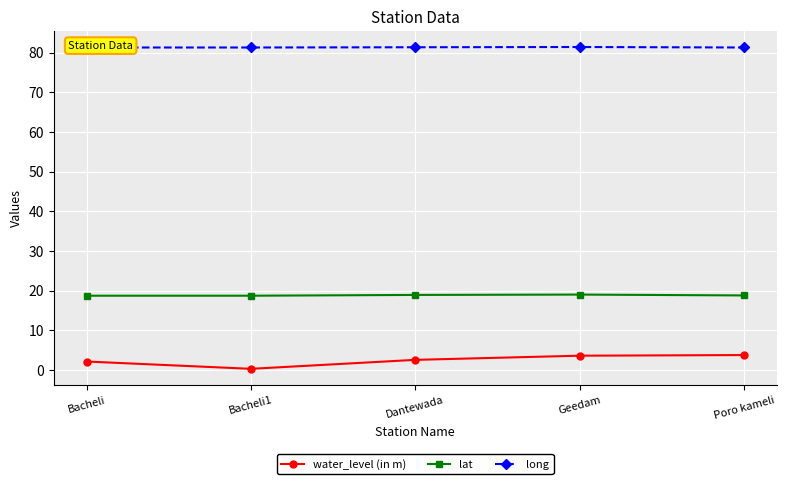

True or false: long has more than 0 interior local peaks.

True